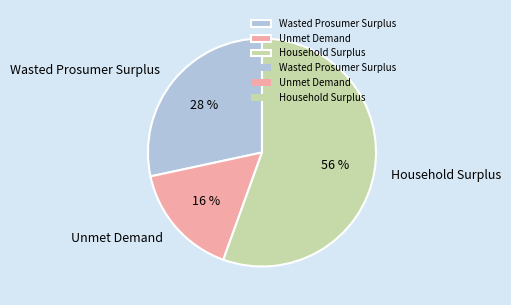

To the nearest percent, what percentage of the pie is Household Surplus?

56%